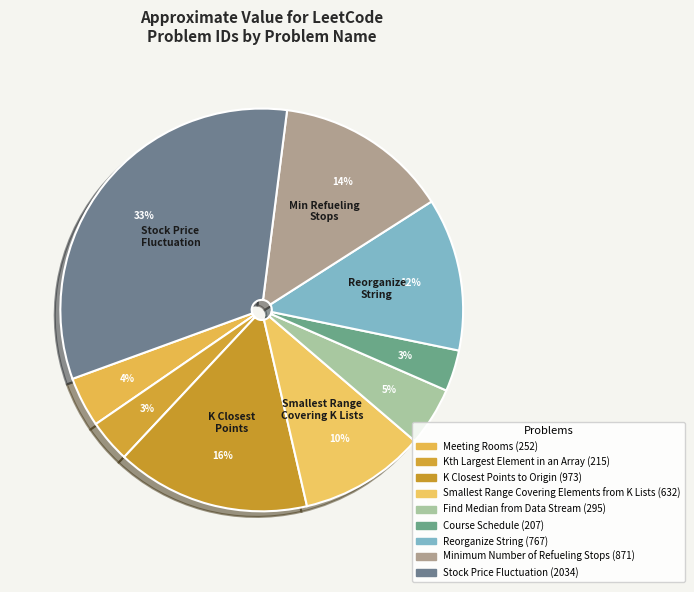

What percentage is the K Closest Points to Origin slice, to the nearest percent?

16%